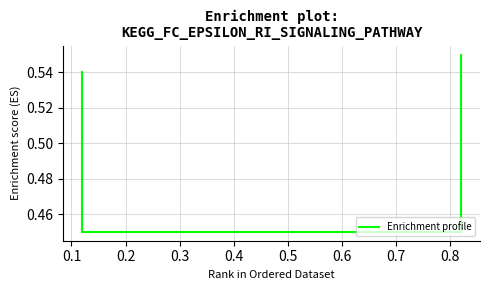

The value at 0.1 is 0.1. True or false?

False